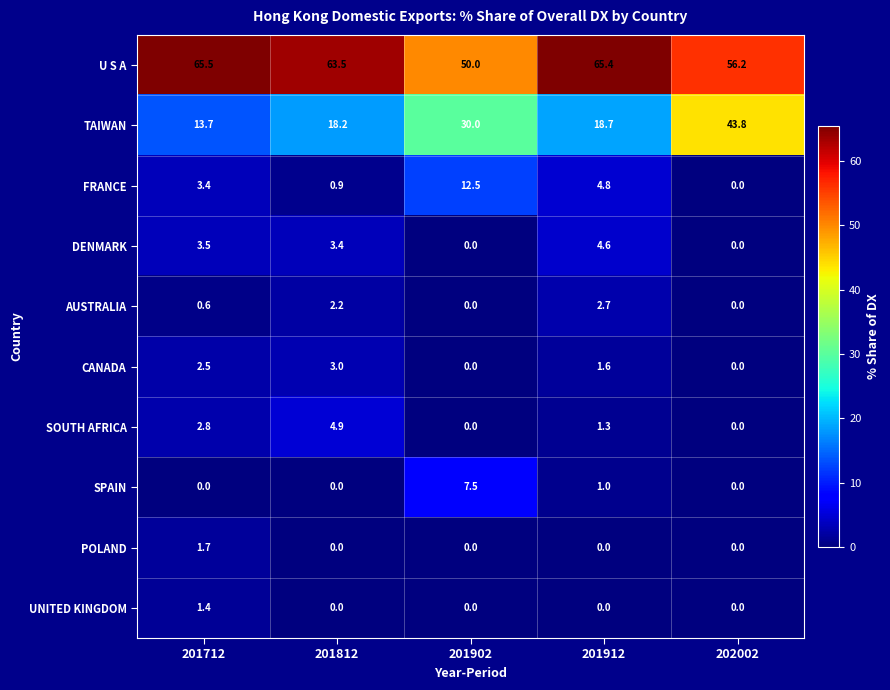

What is the spread (max minus min) of values at 201912?

65.4